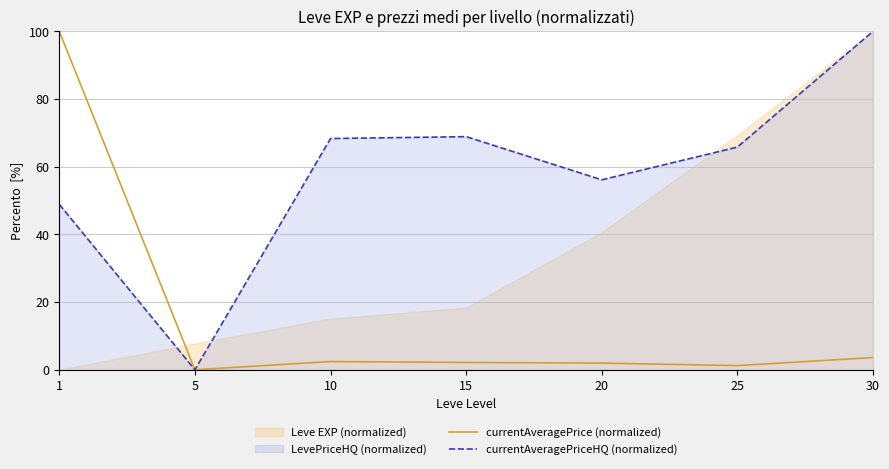

Reading right to left, extract all data points from this chart.

currentAveragePrice (normalized): 3.6	1.2	2.0	2.2	2.4	0.0	100.0
currentAveragePriceHQ (normalized): 100.0	65.8	56.1	68.9	68.3	0.0	48.9